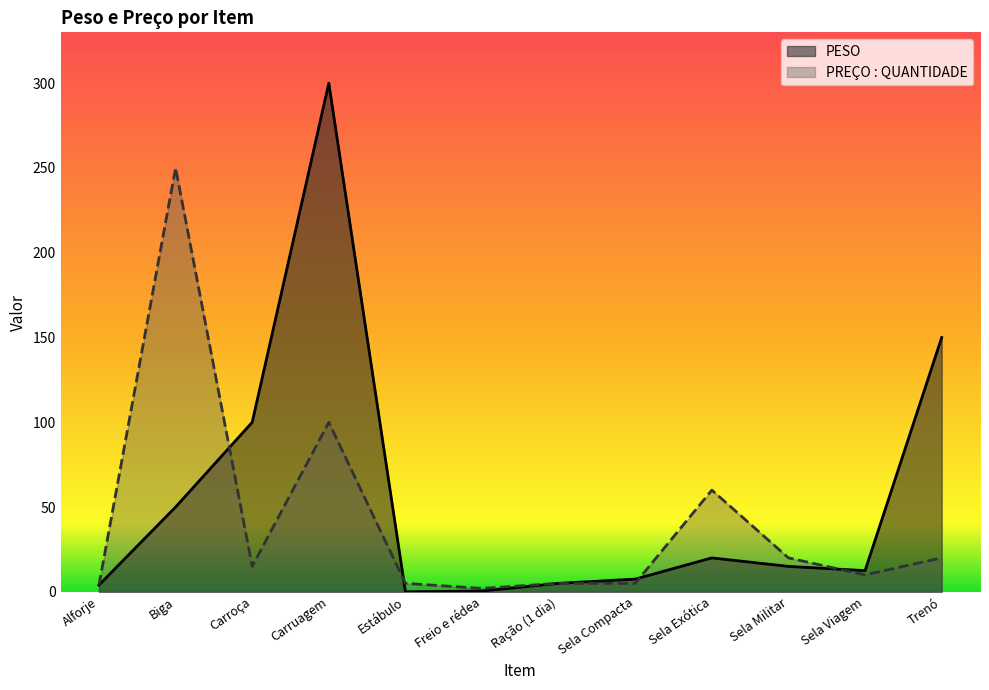

How many interior local valleys does the PREÇO : QUANTIDADE series have?

3